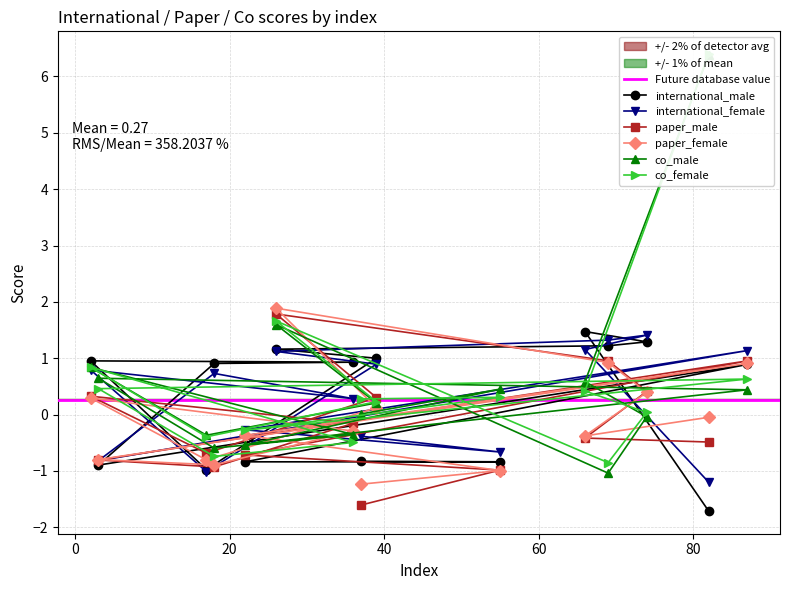

What is the difference between the highest and lowest values at 39?

0.9